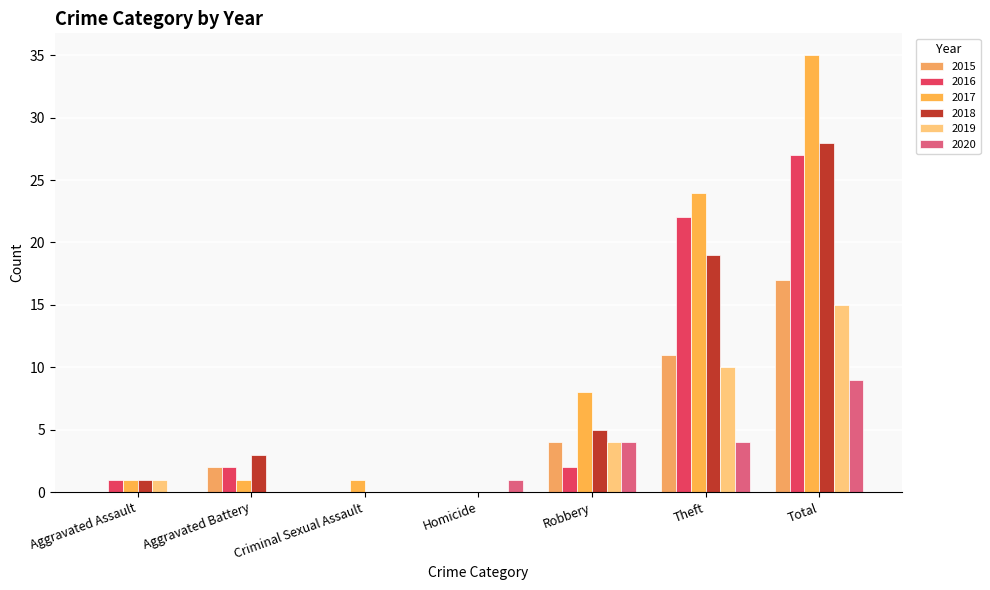

What position from the left is Aggravated Assault?

1